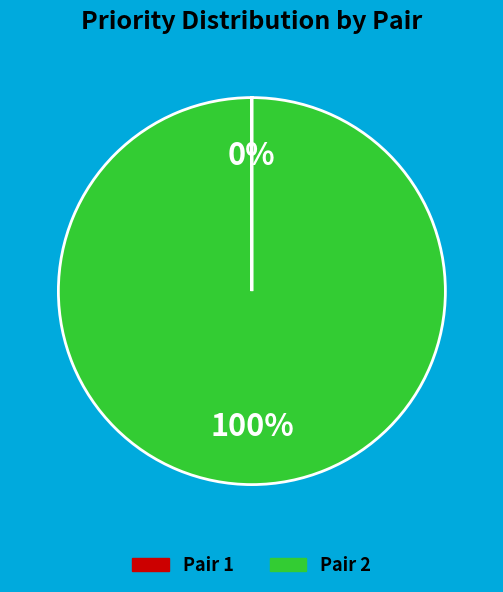

To the nearest percent, what is the difference between the largest and smallest slice percentages?

100%